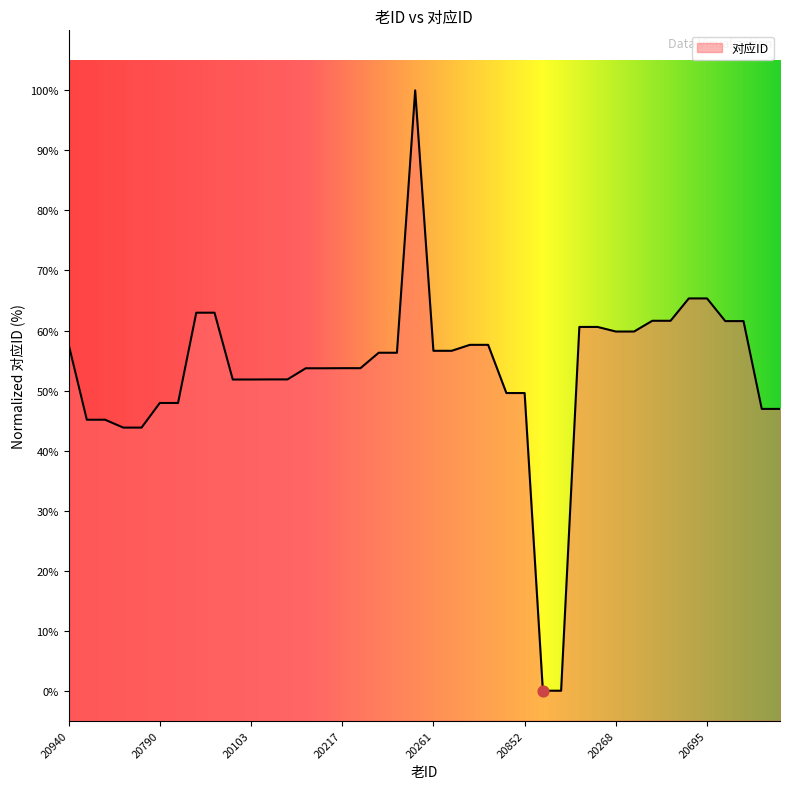

Approximately how many times larger is the value at 20750 compared to 20217?

1.1